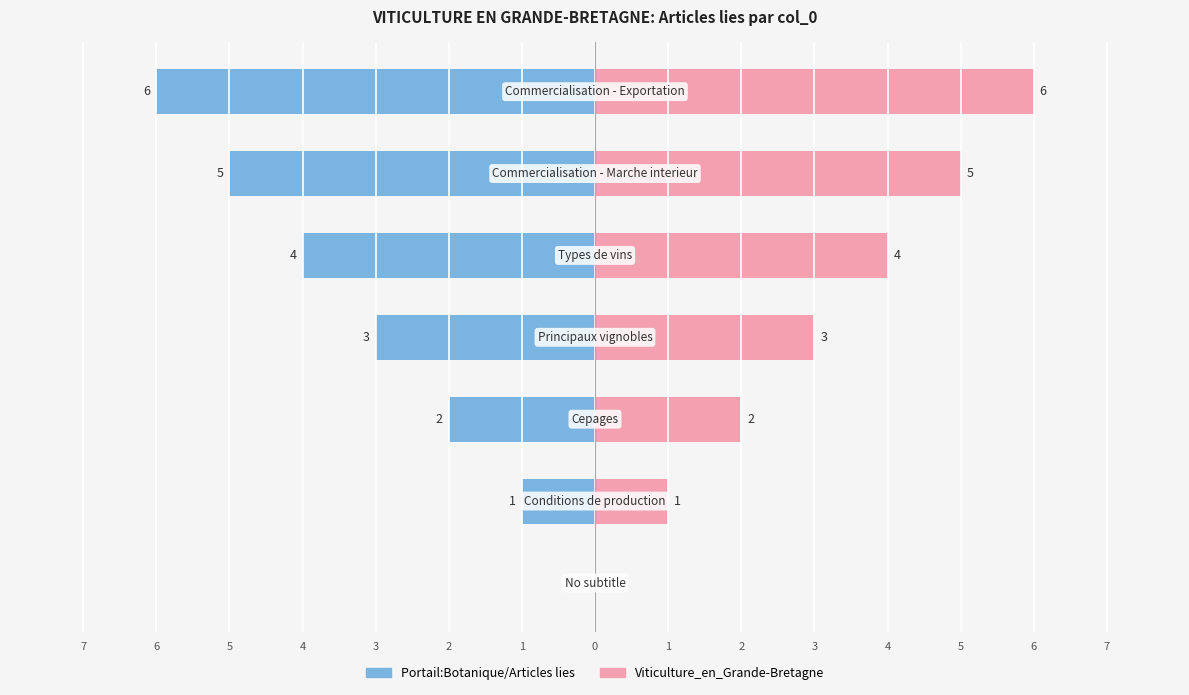

Which series changed the most between 4 and 3?

Portail:Botanique/Articles lies